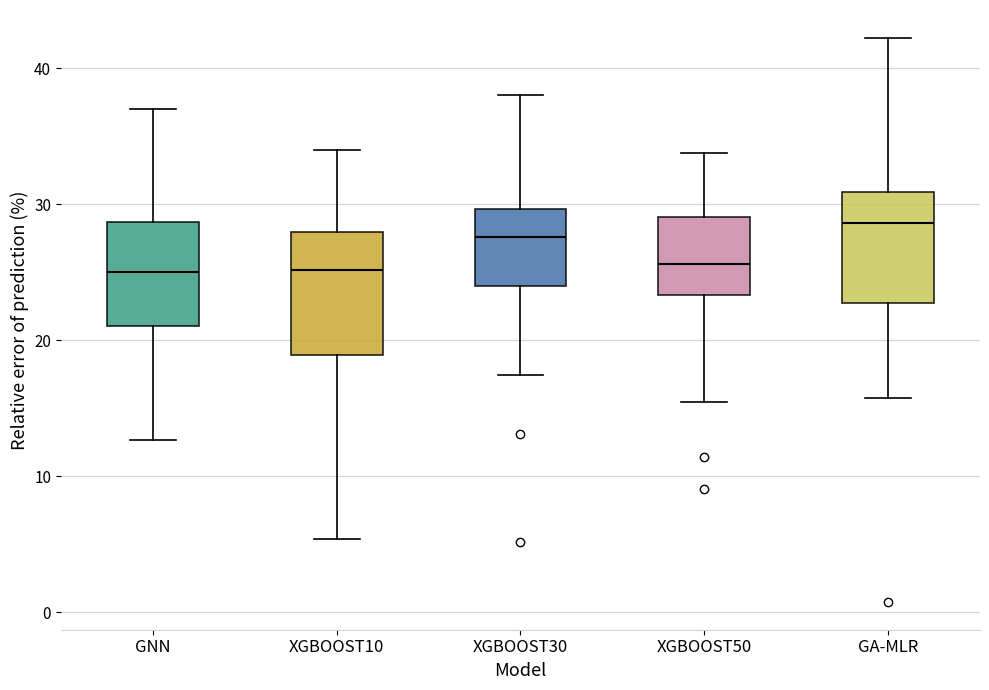

Reading left to right, transcribe this box plot: for each box, give where its median line is, the range the box spans, and where its two whiskers end, as read against the y-axis. The values are not printed on the chart, so give them approximately, as read against the axis.

GNN: median 25, box 21 to 29, whiskers 13 to 37
XGBOOST10: median 25, box 19 to 28, whiskers 5 to 34
XGBOOST30: median 28, box 24 to 30, whiskers 17 to 38
XGBOOST50: median 26, box 23 to 29, whiskers 15 to 34
GA-MLR: median 29, box 23 to 31, whiskers 16 to 42